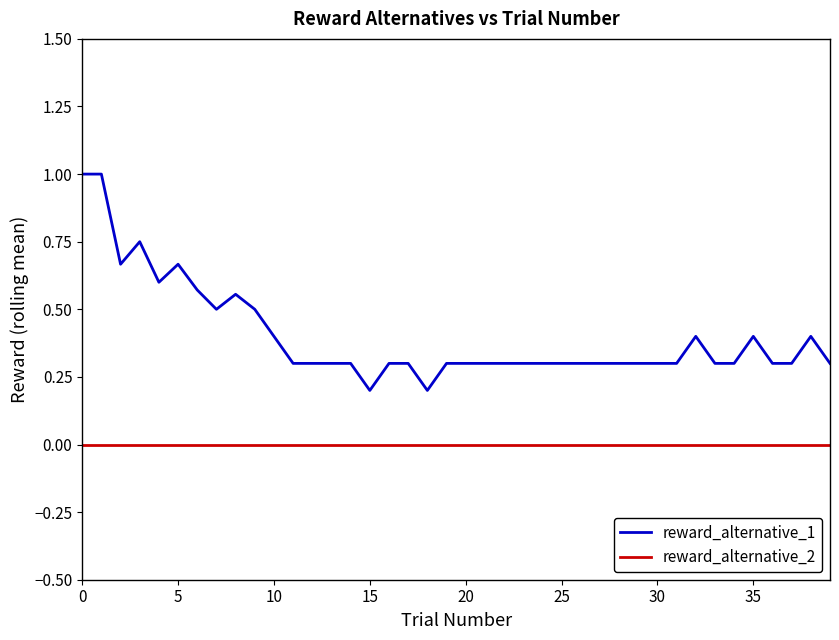

Which series has the largest total across all categories?

reward_alternative_1